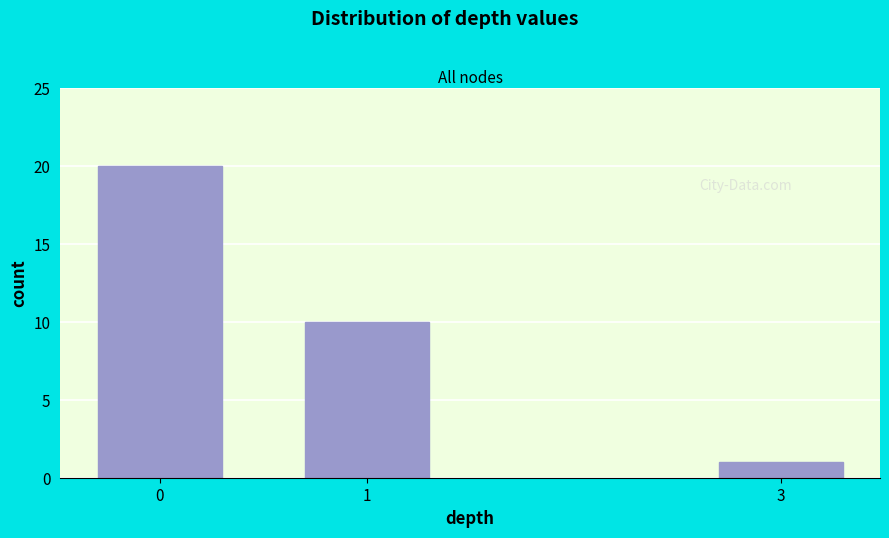

Reading left to right, transcribe all the data shown in this chart.

20	10	1